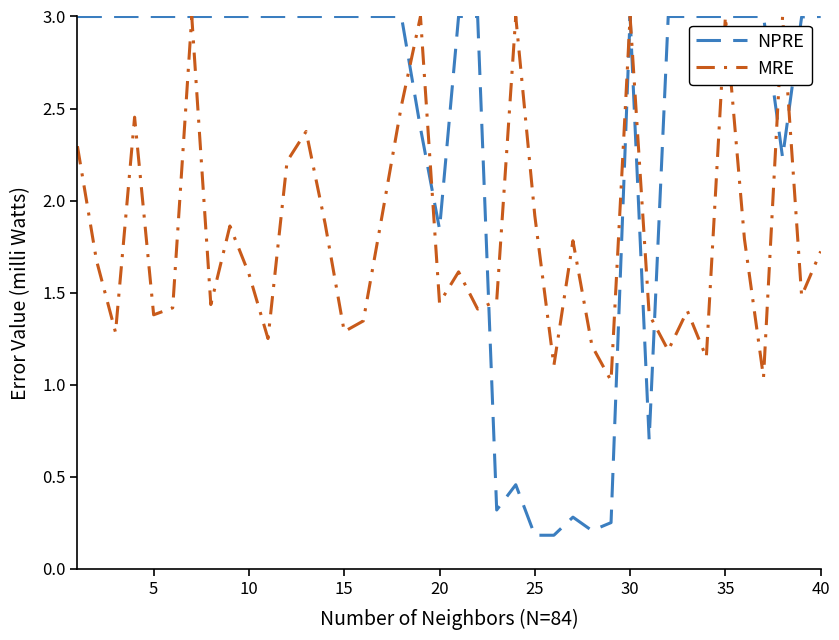

Which series has the largest total across all categories?

NPRE